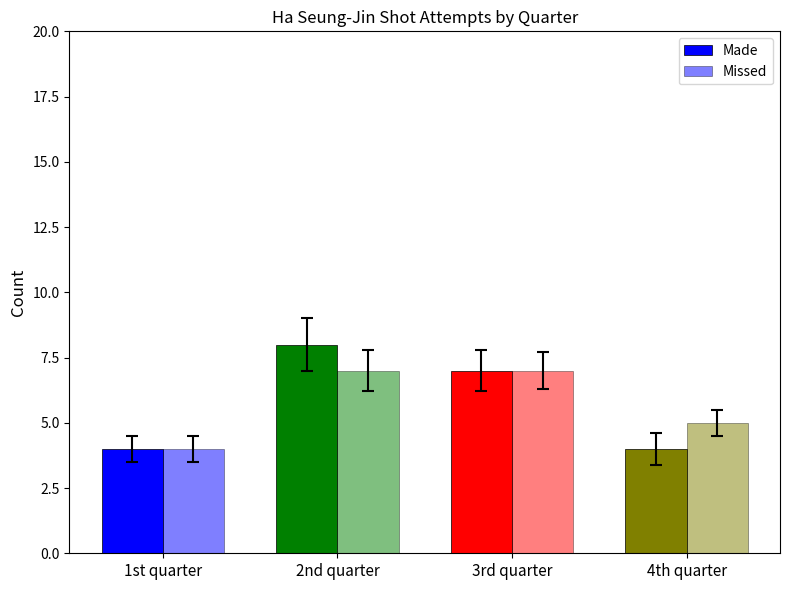

How many bars are there in each group?

2